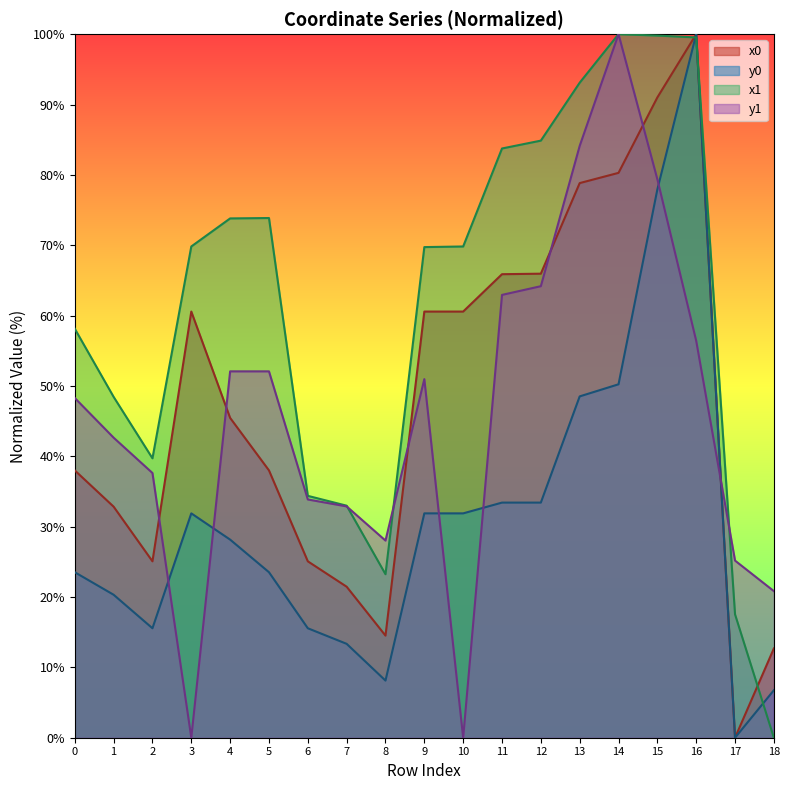

Does the chart have visible grid lines?

No